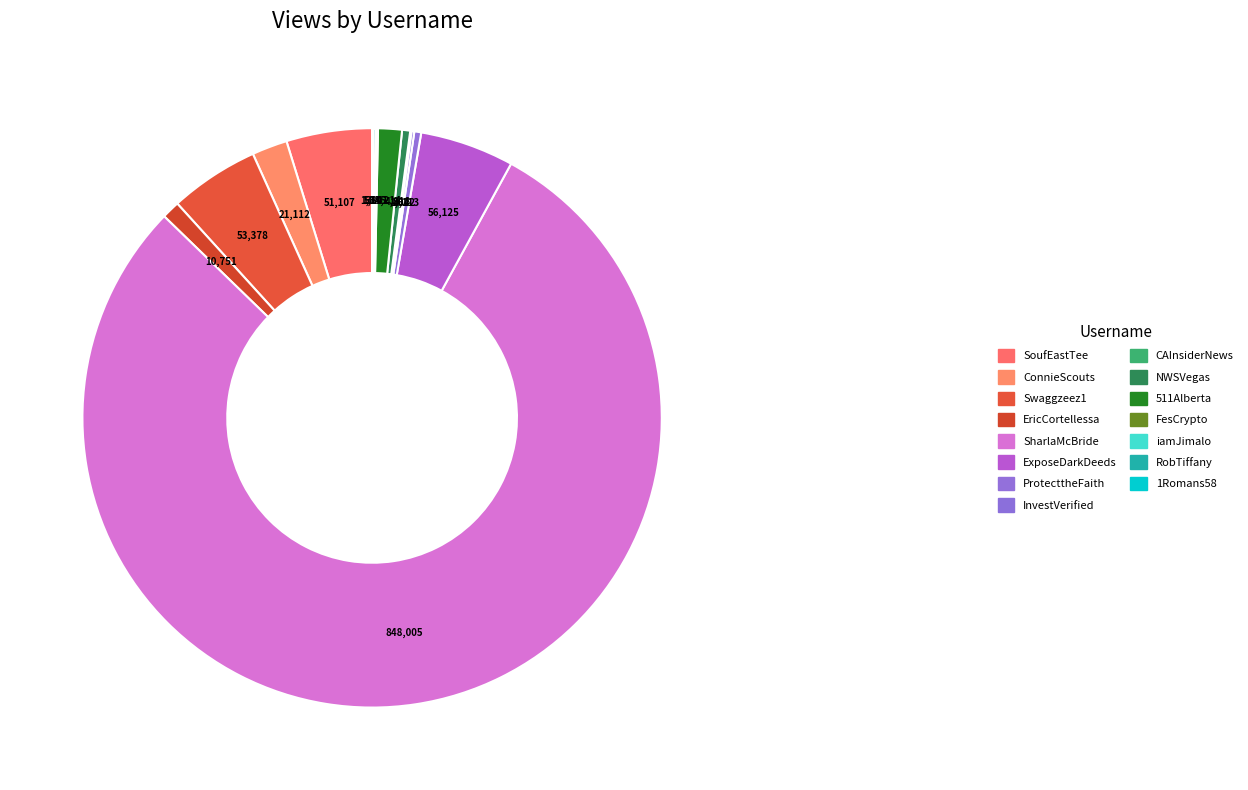

Does any single category account for the majority?

Yes